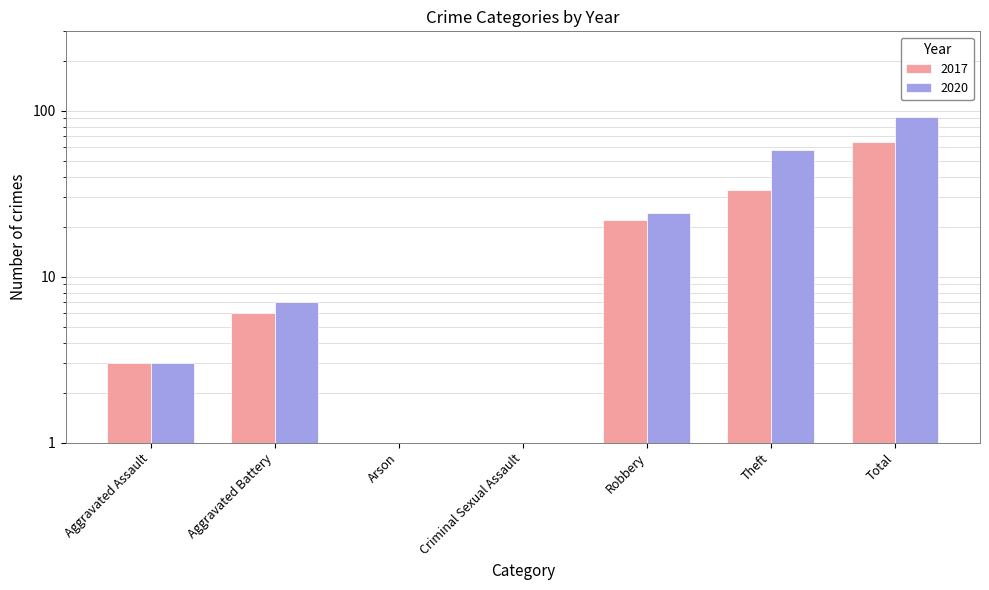

The 2017 series shows -43 at Arson. True or false?

False